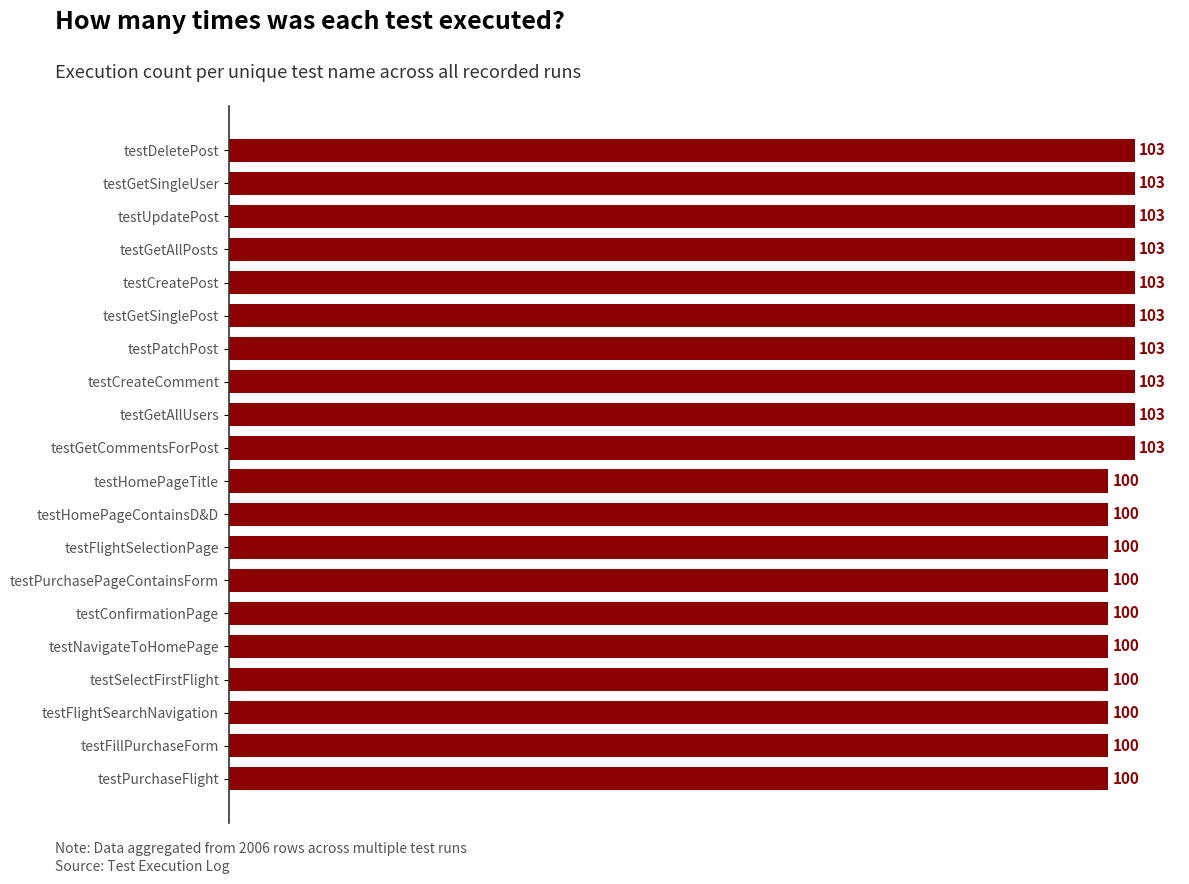

What is the difference between the second highest and minimum values?

3